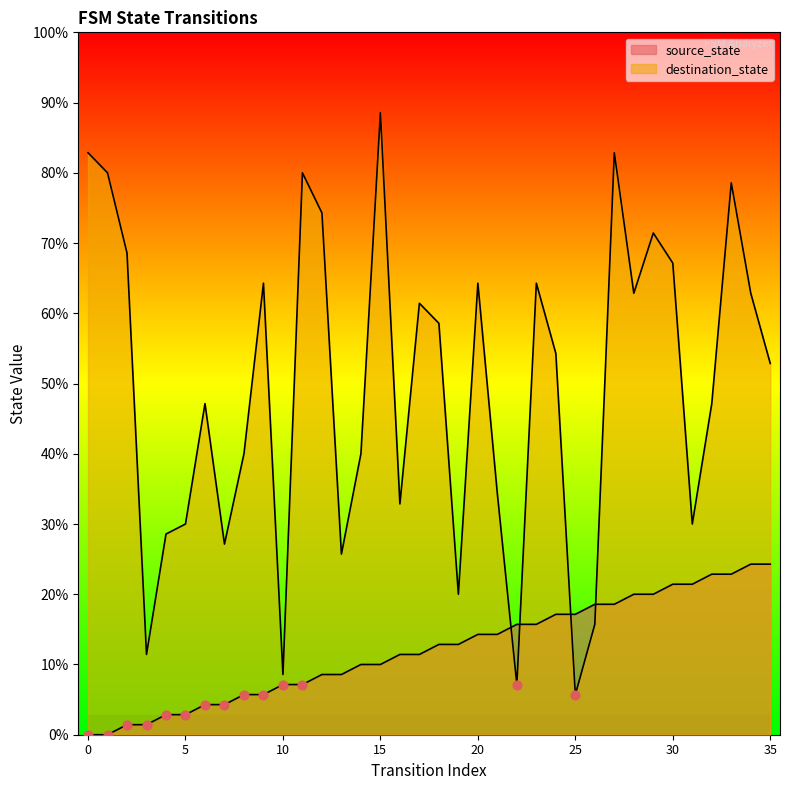

Is the value of source_state at 11 greater than the value of destination_state at 33?

No